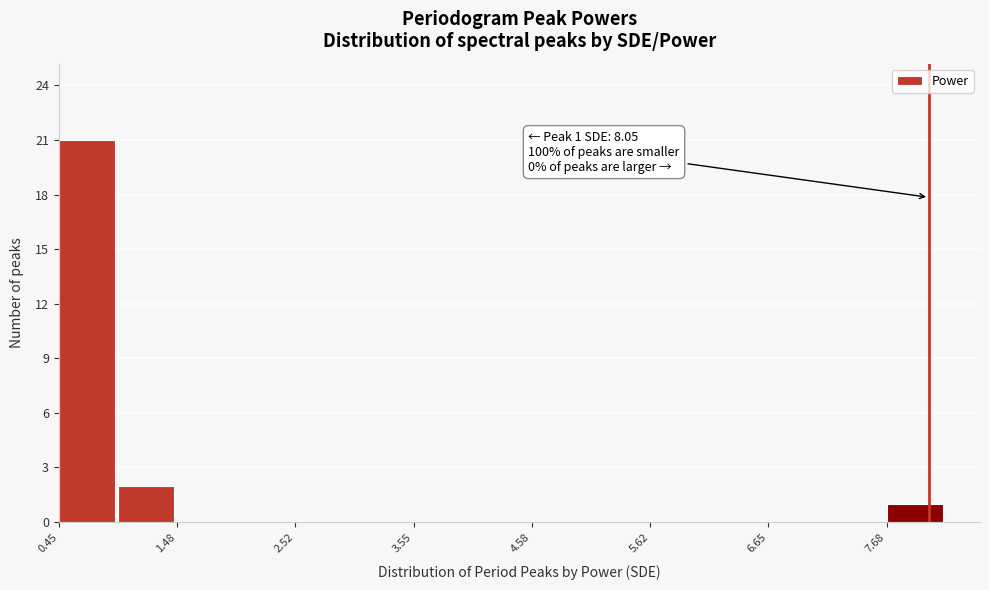

Read against the x-axis, roughly where is the centre of the tallest bar?

0.6